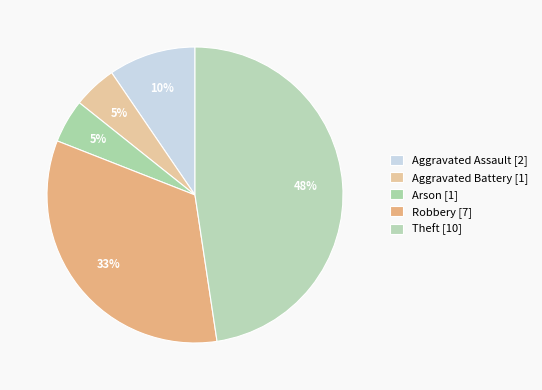

How many slices are in this pie chart?

5